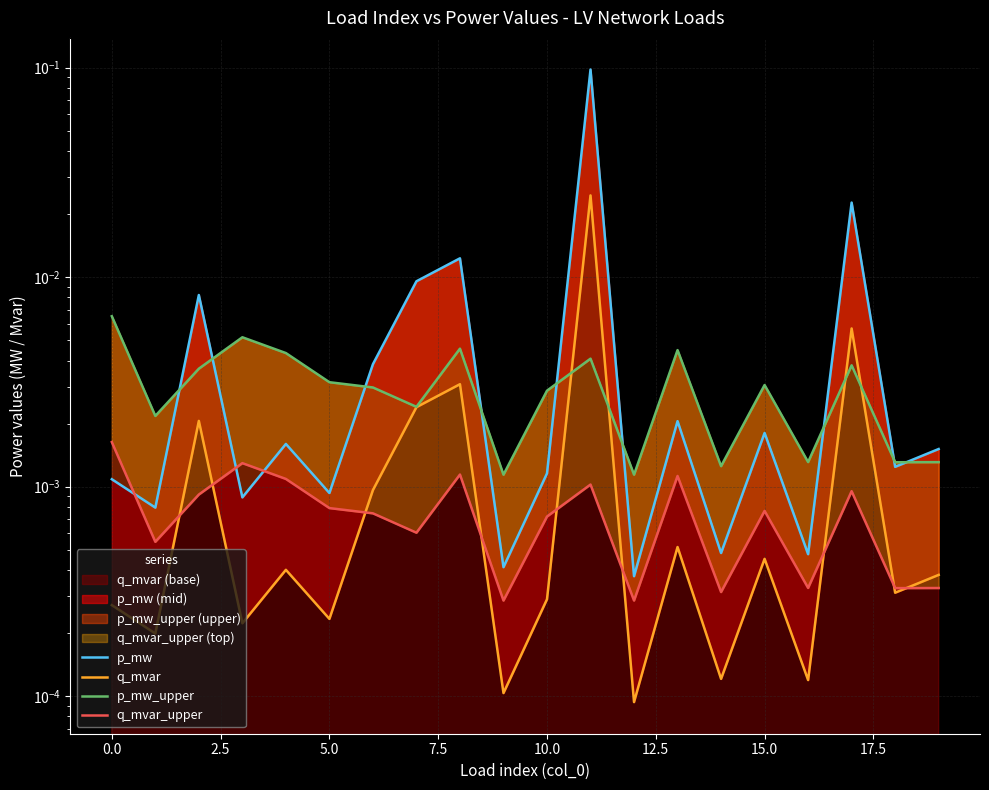

Does the chart display data point markers on the line(s)?

No